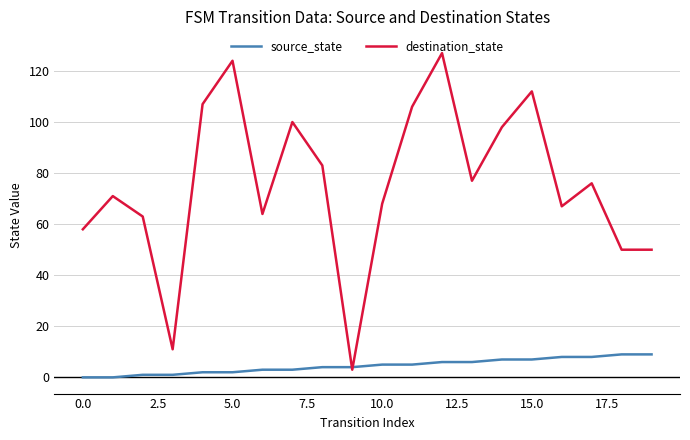

List the series in order of their peak value, lowest first.

source_state, destination_state